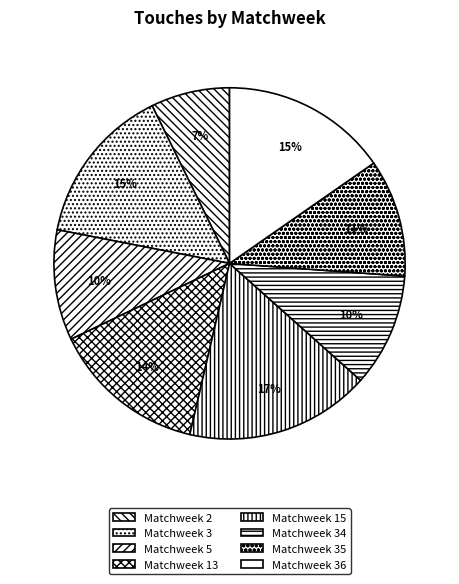

How many slices are in this pie chart?

8